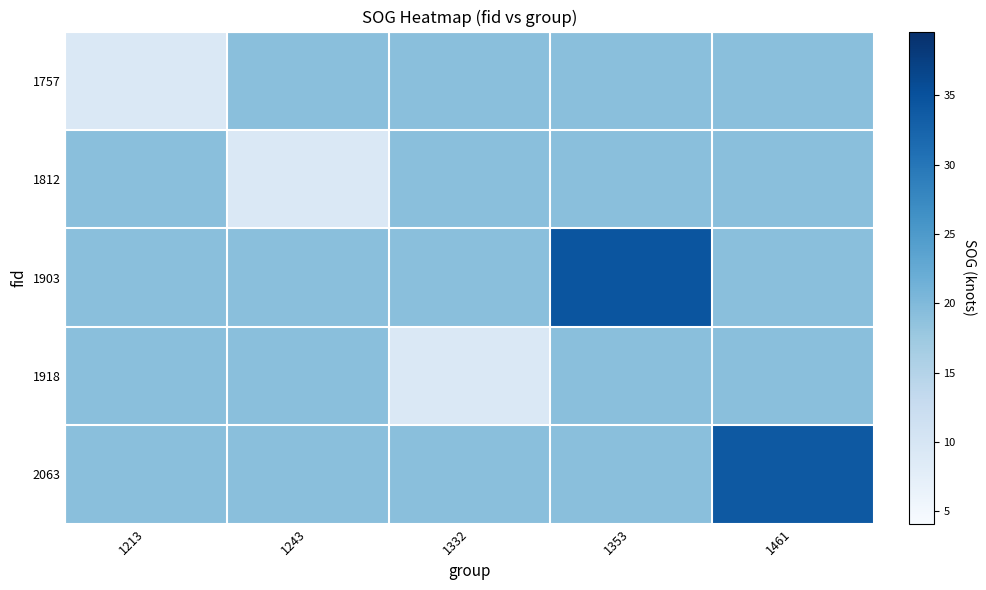

Reading right to left, extract all data points from this chart.

1757: 1461=19.2	1353=19.2	1332=19.2	1243=19.2	1213=9.1
1812: 1461=19.2	1353=19.2	1332=19.2	1243=9.1	1213=19.2
1903: 1461=19.2	1353=34.6	1332=19.2	1243=19.2	1213=19.2
1918: 1461=19.2	1353=19.2	1332=9.1	1243=19.2	1213=19.2
2063: 1461=34.0	1353=19.2	1332=19.2	1243=19.2	1213=19.2